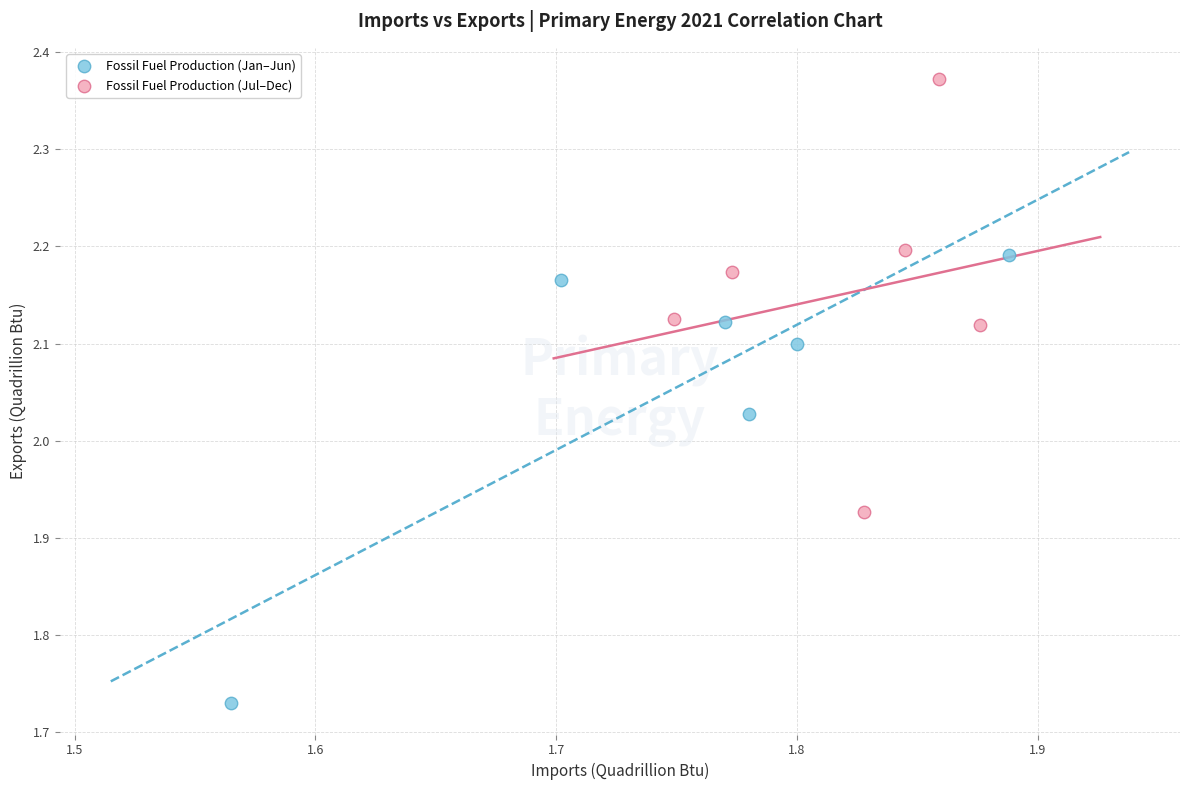

Which series contains the highest Y value?

Fossil Fuel Production (Jul–Dec)